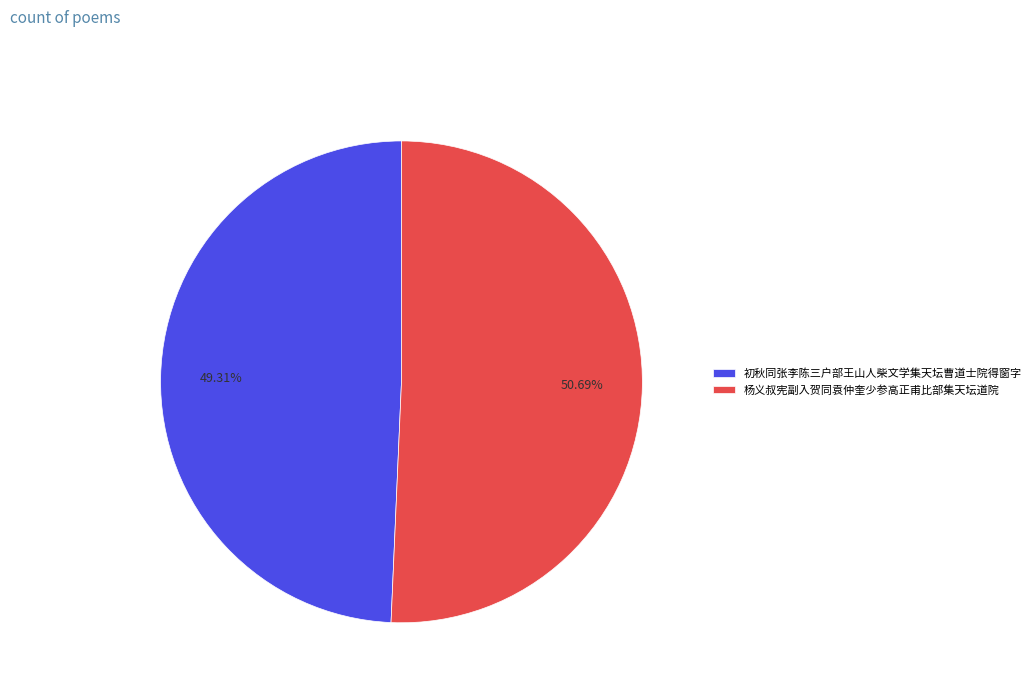

What percentage is the 杨义叔宪副入贺同袁仲奎少参高正甫比部集天坛道院 slice, to the nearest percent?

51%